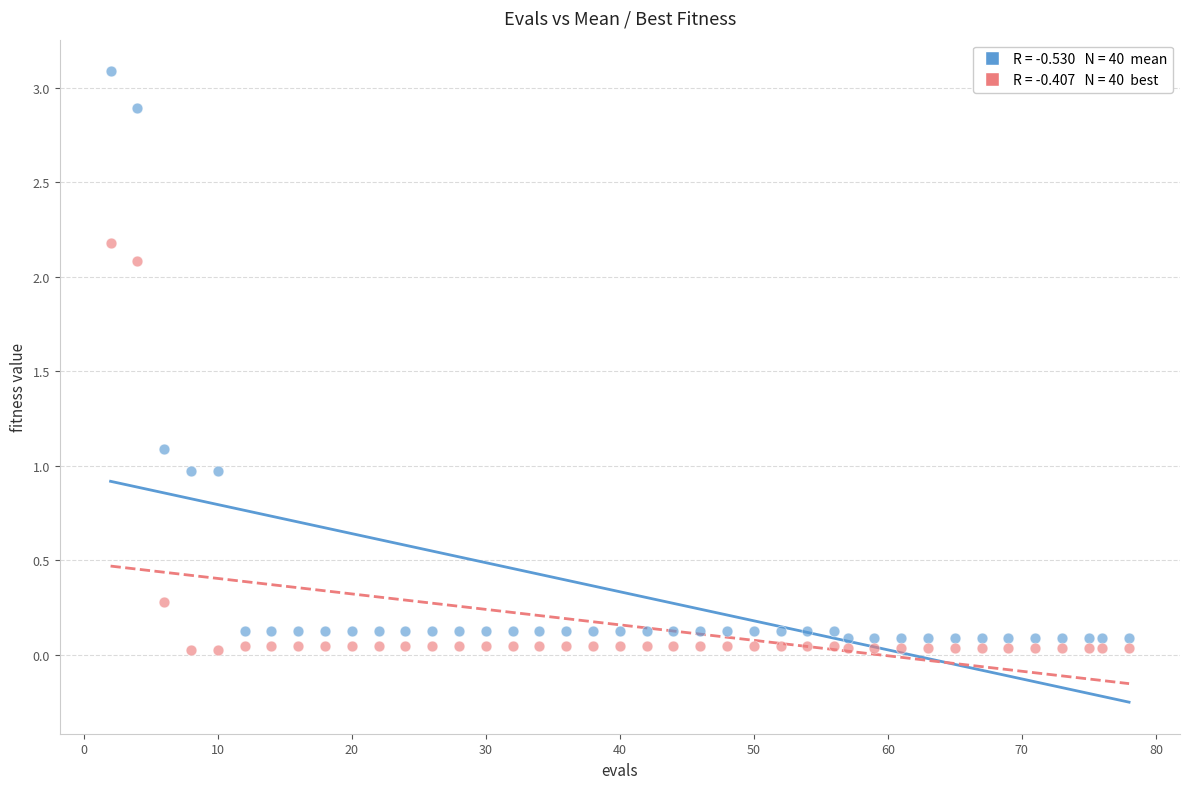

Across all data points, what is the range of X values (max minus min)?

76.0